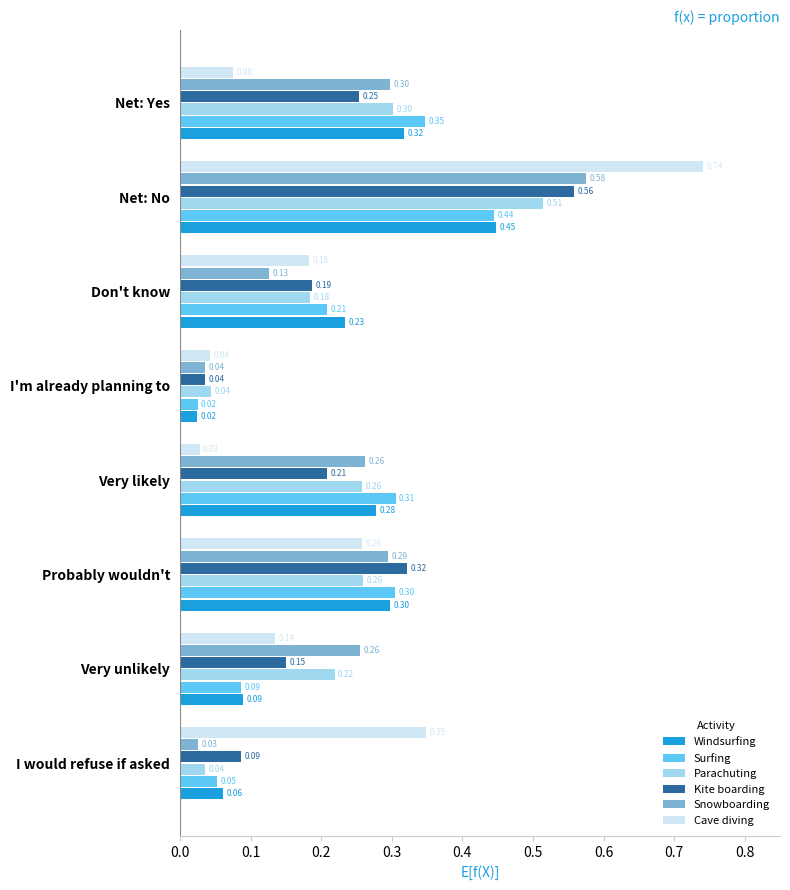

Which series has the largest total across all categories?

Snowboarding